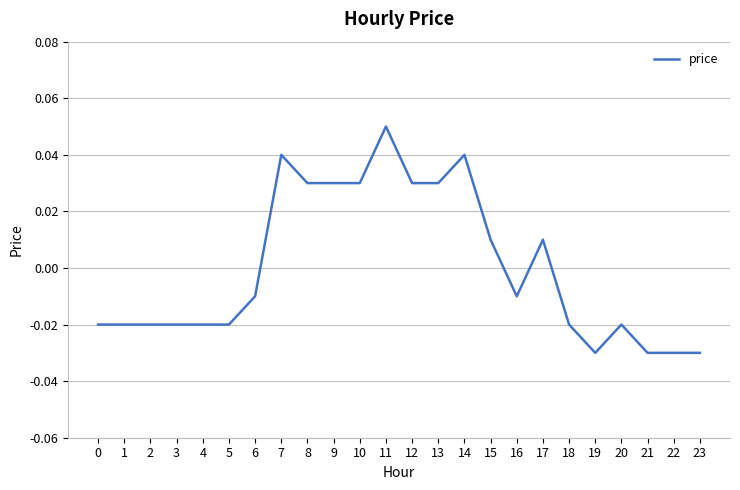

Where does the data first go above 0?

7